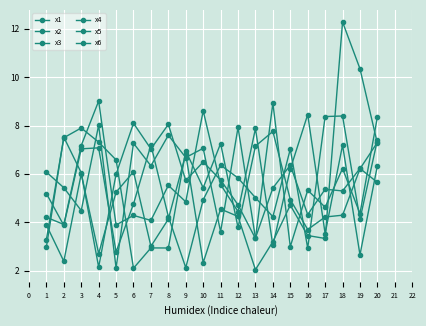

Does the chart have visible grid lines?

Yes